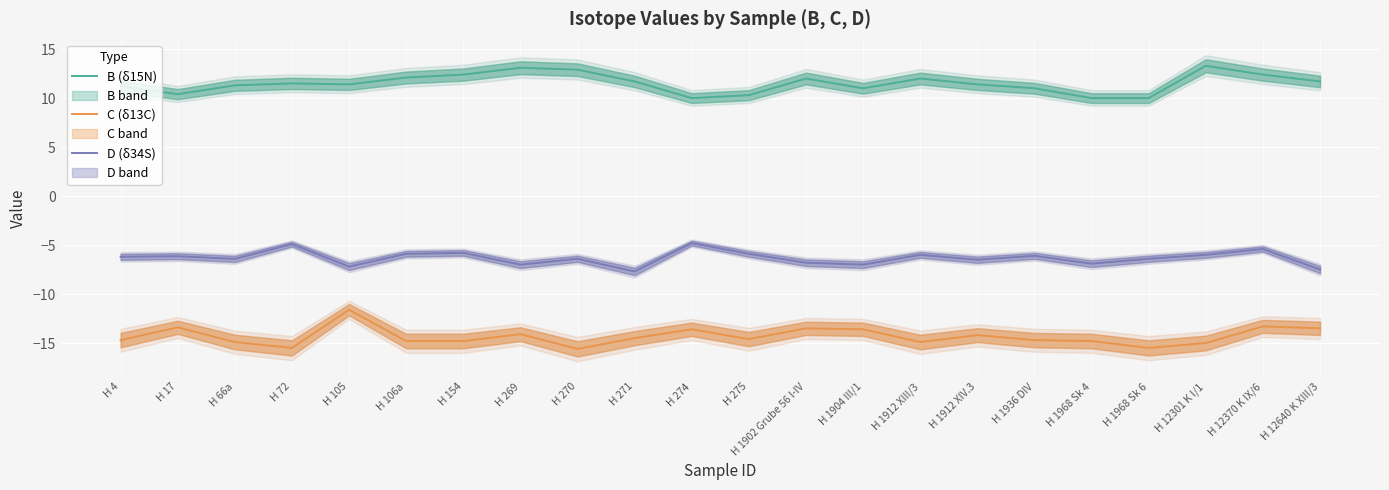

Reading right to left, list all the values displayed in this chart.

B (δ15N): 11.7	12.4	13.3	10.0	10.0	11.0	11.4	12.0	11.0	12.0	10.3	10.0	11.7	12.9	13.1	12.4	12.1	11.4	11.5	11.3	10.4	11.2
C (δ13C): -13.5	-13.3	-15.0	-15.5	-14.8	-14.7	-14.2	-14.9	-13.6	-13.5	-14.6	-13.6	-14.5	-15.6	-14.1	-14.8	-14.8	-11.6	-15.5	-14.9	-13.4	-14.7
D (δ34S): -7.5	-5.4	-6.0	-6.4	-6.9	-6.1	-6.5	-6.0	-7.0	-6.8	-5.9	-4.8	-7.7	-6.4	-7.0	-5.8	-5.9	-7.2	-4.9	-6.4	-6.1	-6.2